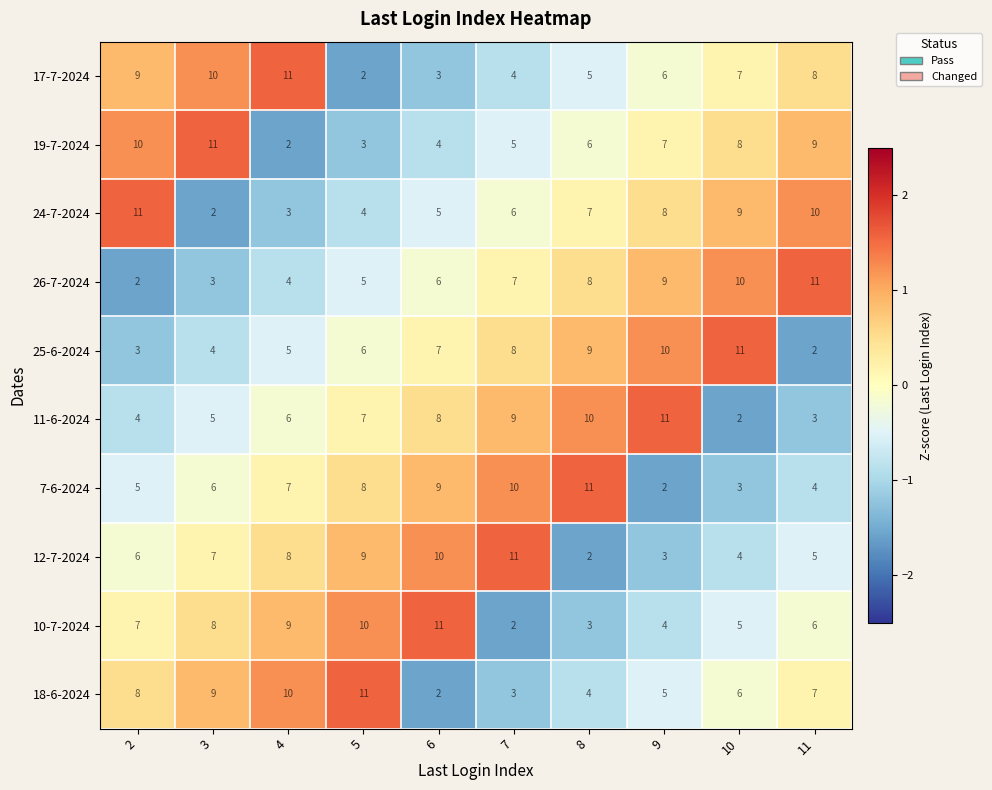

Count the number of categories in the chart.

10